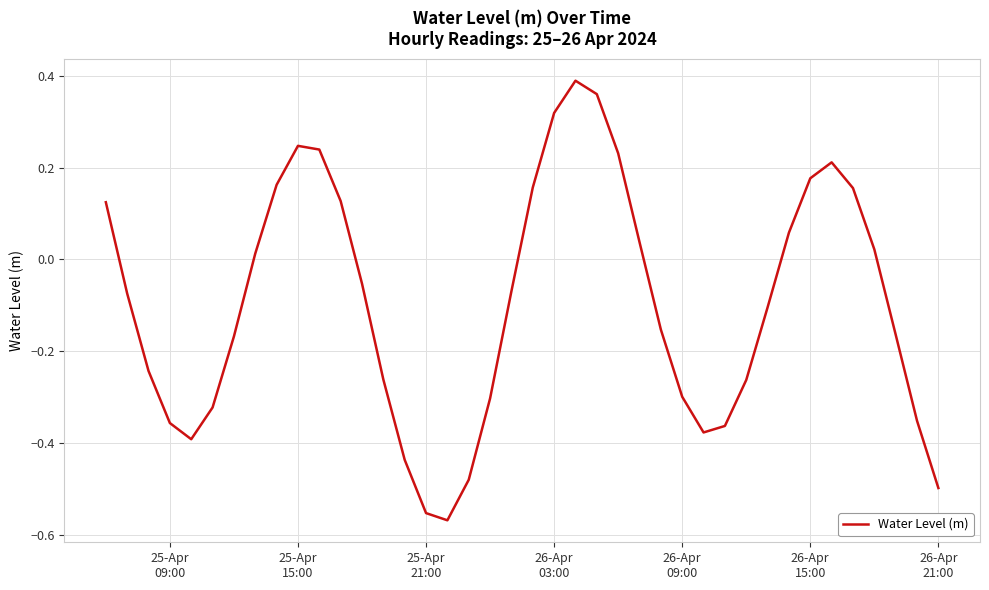

What is the difference between the maximum and minimum values?

1.0